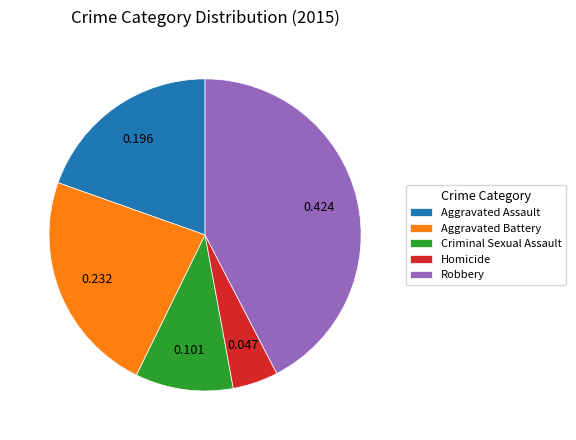

Combined, do Aggravated Battery and Criminal Sexual Assault account for over 50%?

No